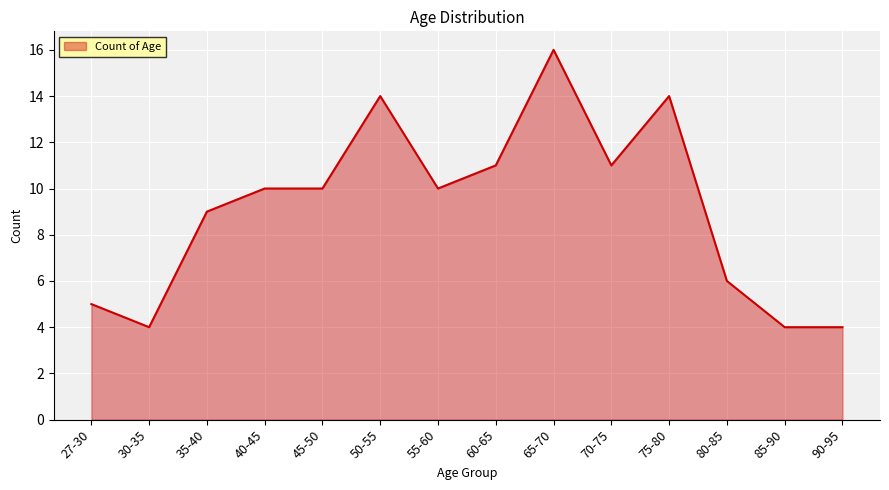

Reading left to right, what are all the values shown in this chart?

27-30=5	30-35=4	35-40=9	40-45=10	45-50=10	50-55=14	55-60=10	60-65=11	65-70=16	70-75=11	75-80=14	80-85=6	85-90=4	90-95=4